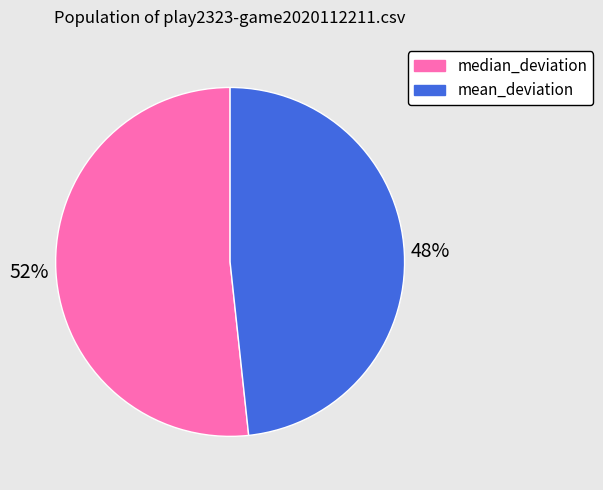

To the nearest percent, what portion does median_deviation represent?

52%